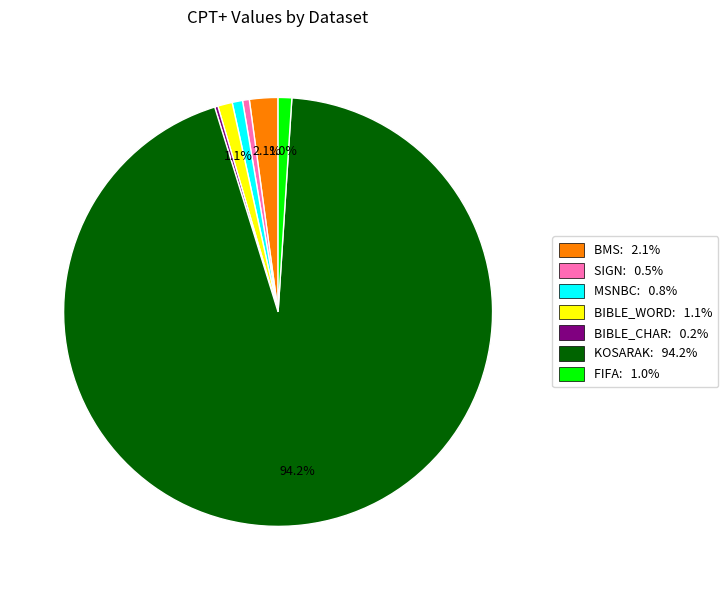

Is KOSARAK the majority of the pie?

Yes